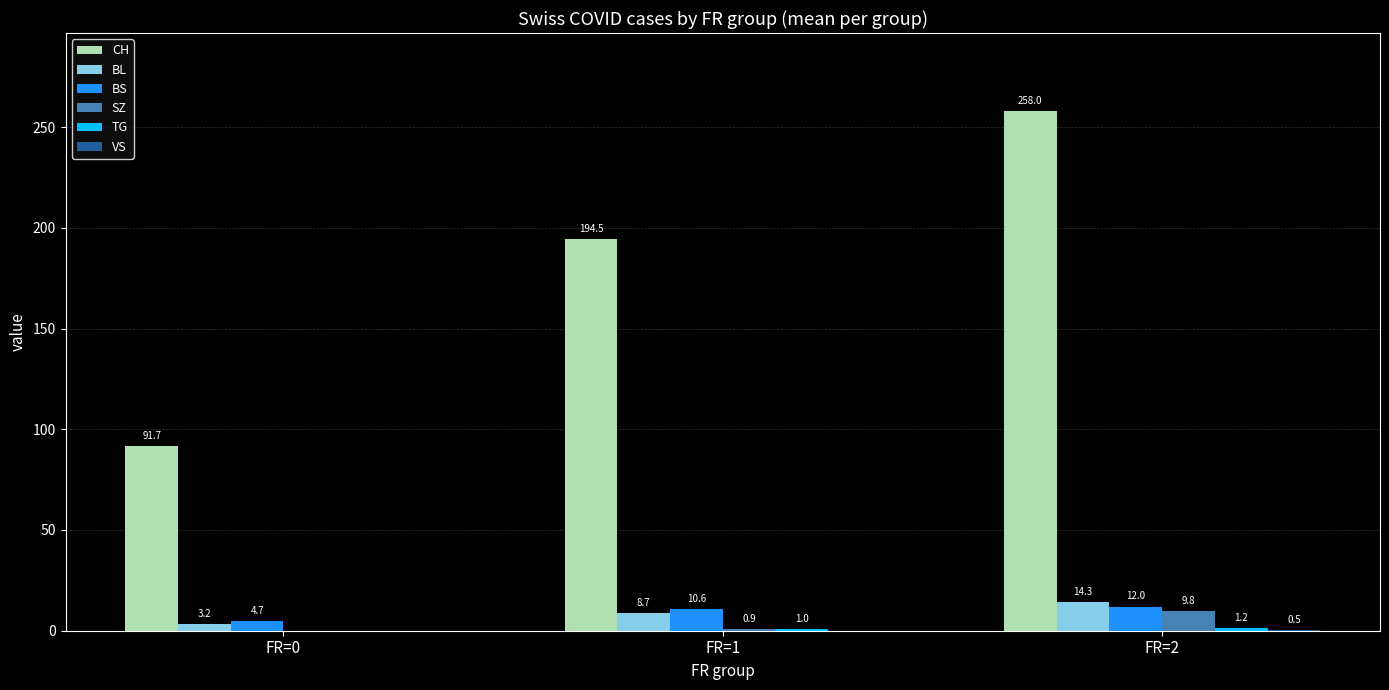

At which category is the sum across all series the highest?

FR=2